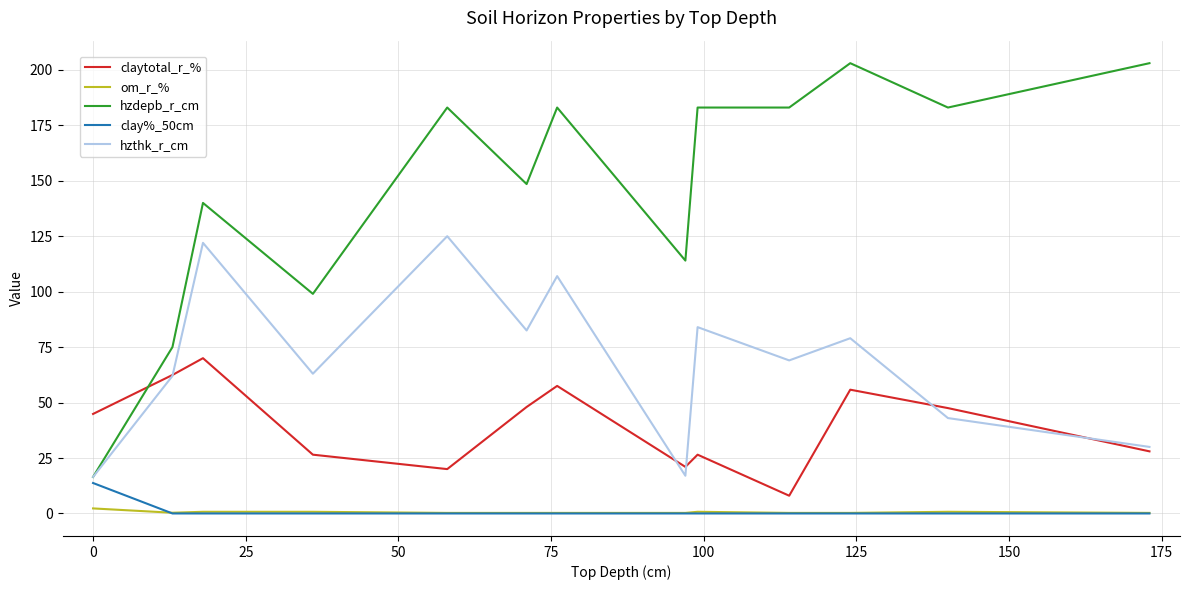

What are all the series names shown in the legend?

claytotal_r_%, om_r_%, hzdepb_r_cm, clay%_50cm, hzthk_r_cm